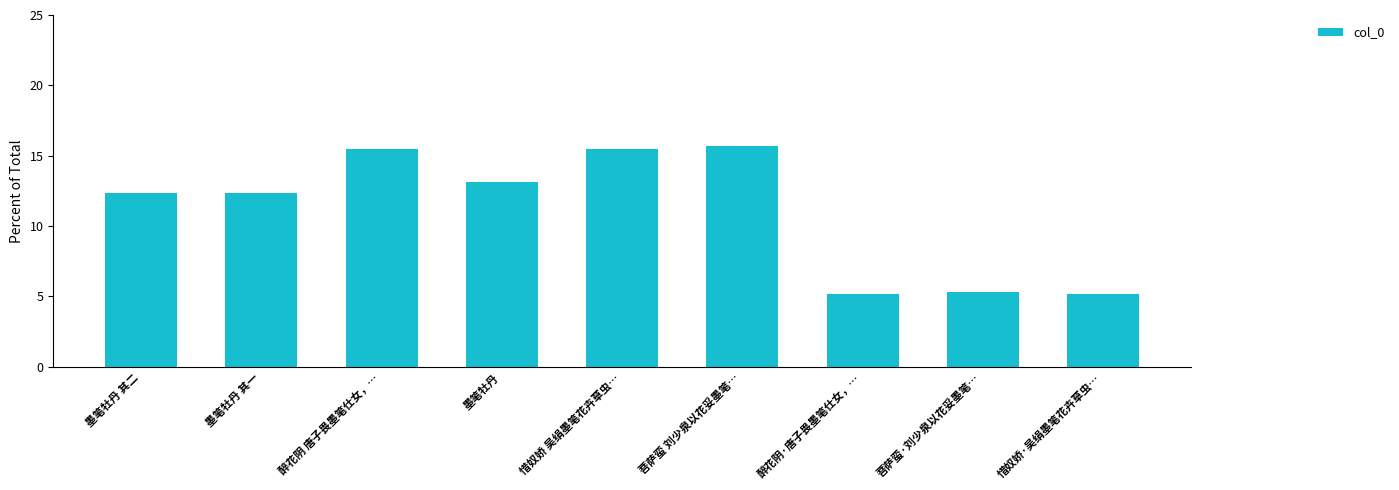

What is the label of the 2nd bar from the right?

菩萨蛮·刘少泉以花妥墨笔…